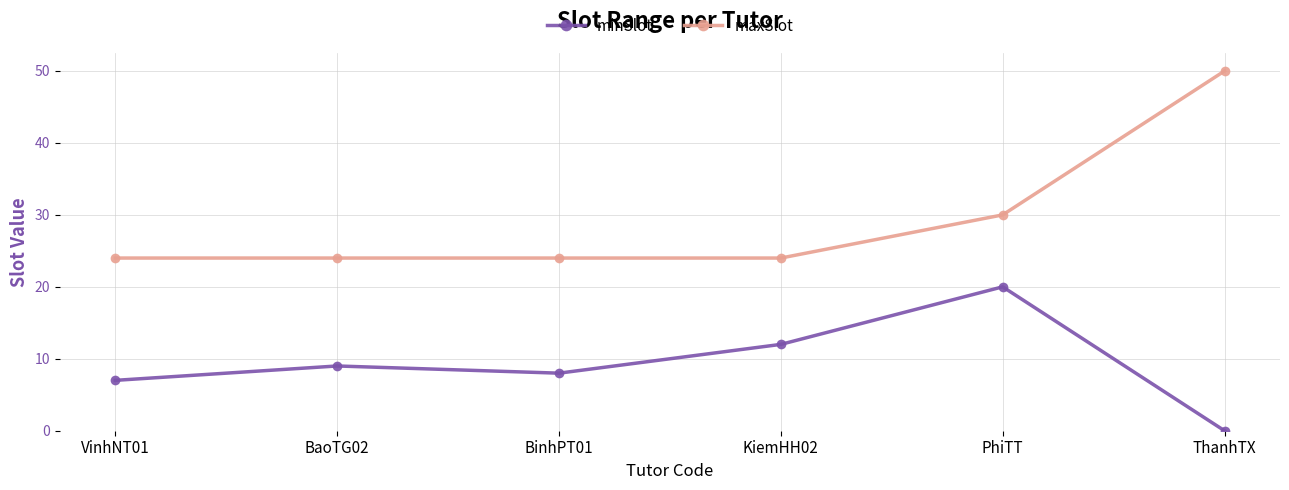

True or false: maxSlot and minSlot cross at least once.

False